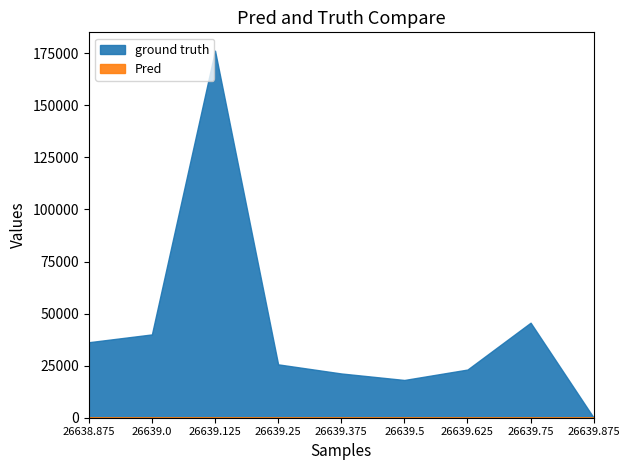

List the series in order of their overall mean, highest first.

ground truth, Pred